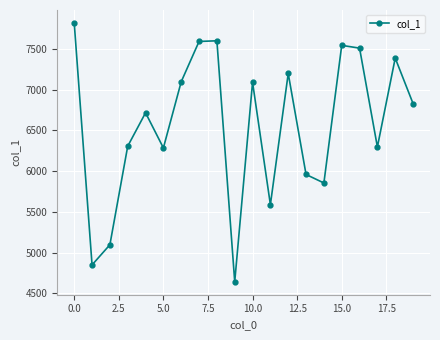

What is the sum of all values?

131258